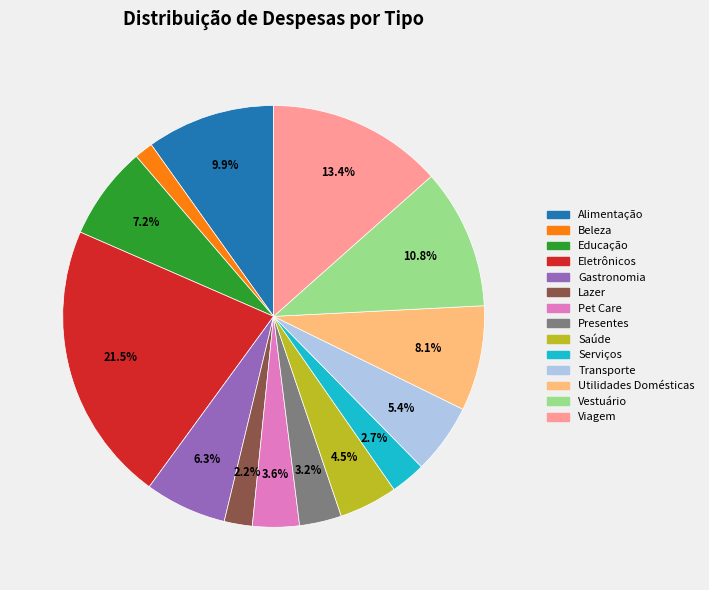

How many segments does this pie chart have?

14